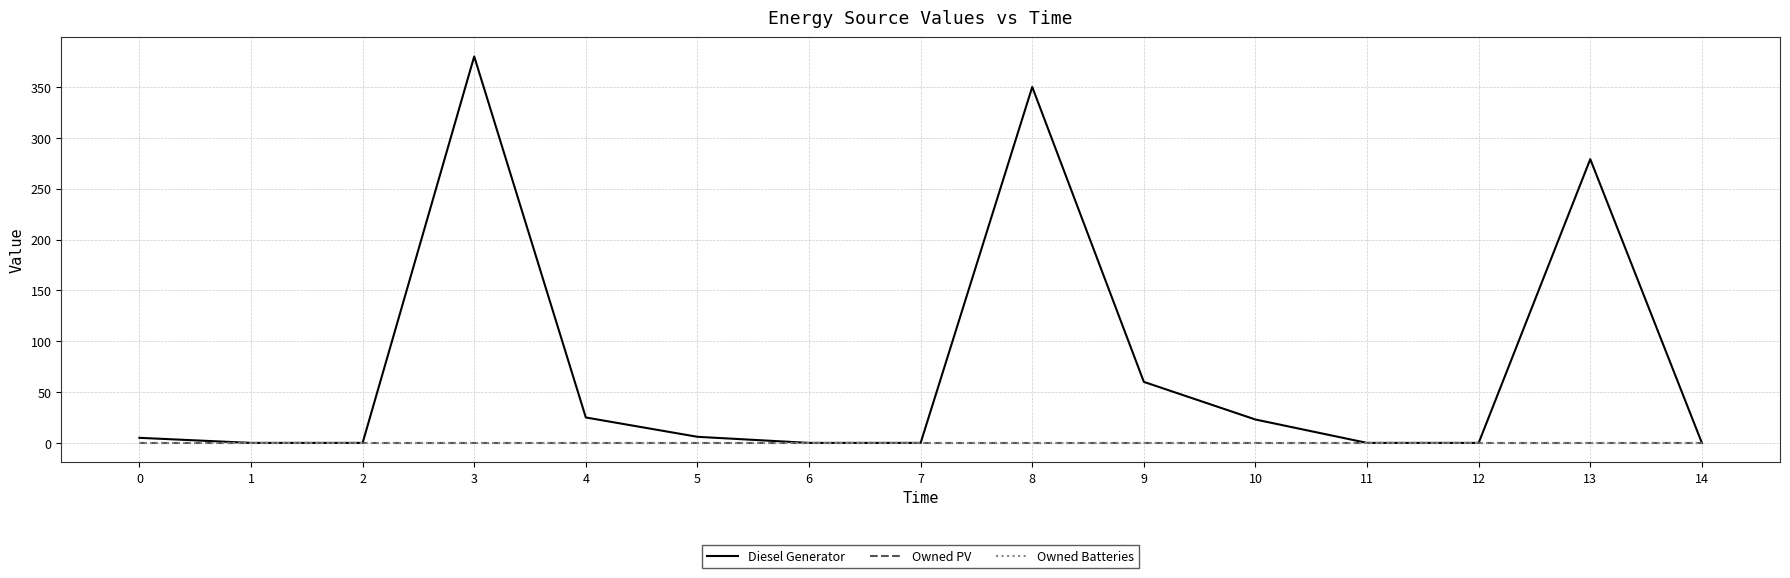

Which series has the widest spread of values?

Diesel Generator